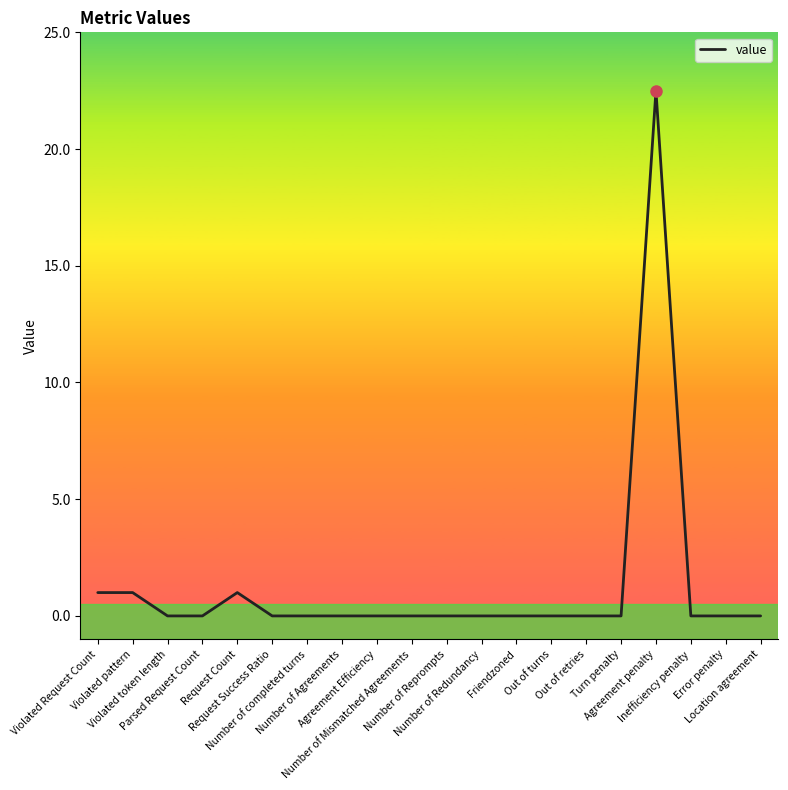

What is the approximate value at Request Count?

1.0